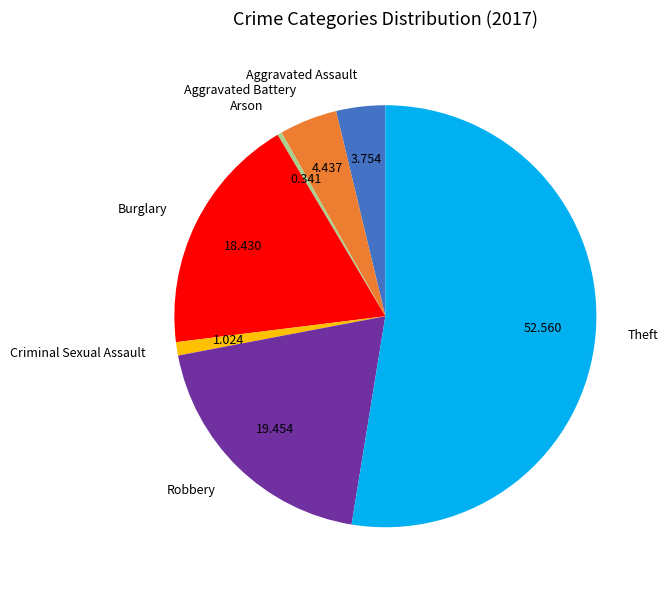

Combined, do Theft and Robbery account for over 50%?

Yes